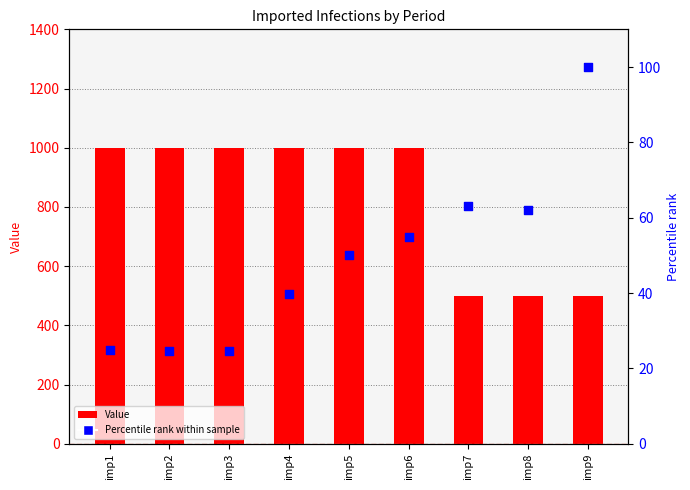

Is the value of Percentile rank within sample at imp2 greater than the value of Value at imp8?

No